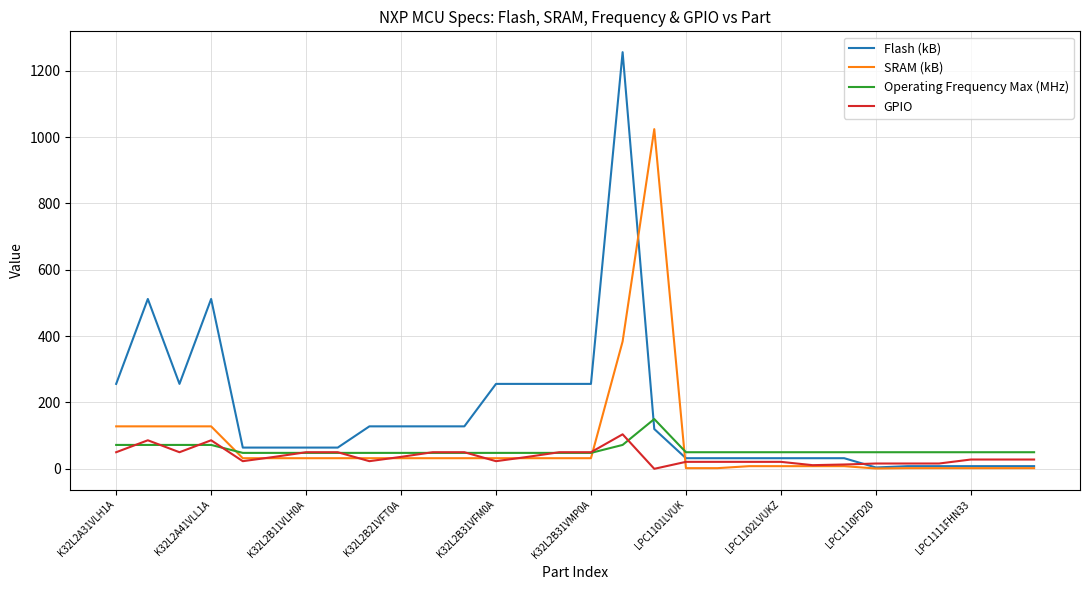

What are all the series names shown in the legend?

Flash (kB), SRAM (kB), Operating Frequency Max (MHz), GPIO